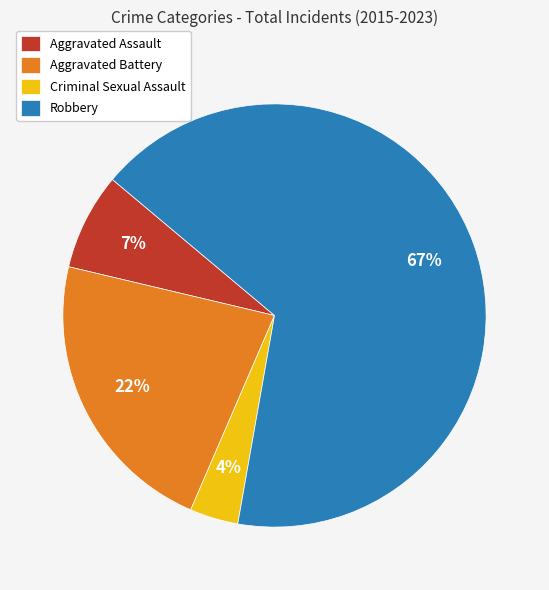

What is the largest slice in the pie chart?

Robbery